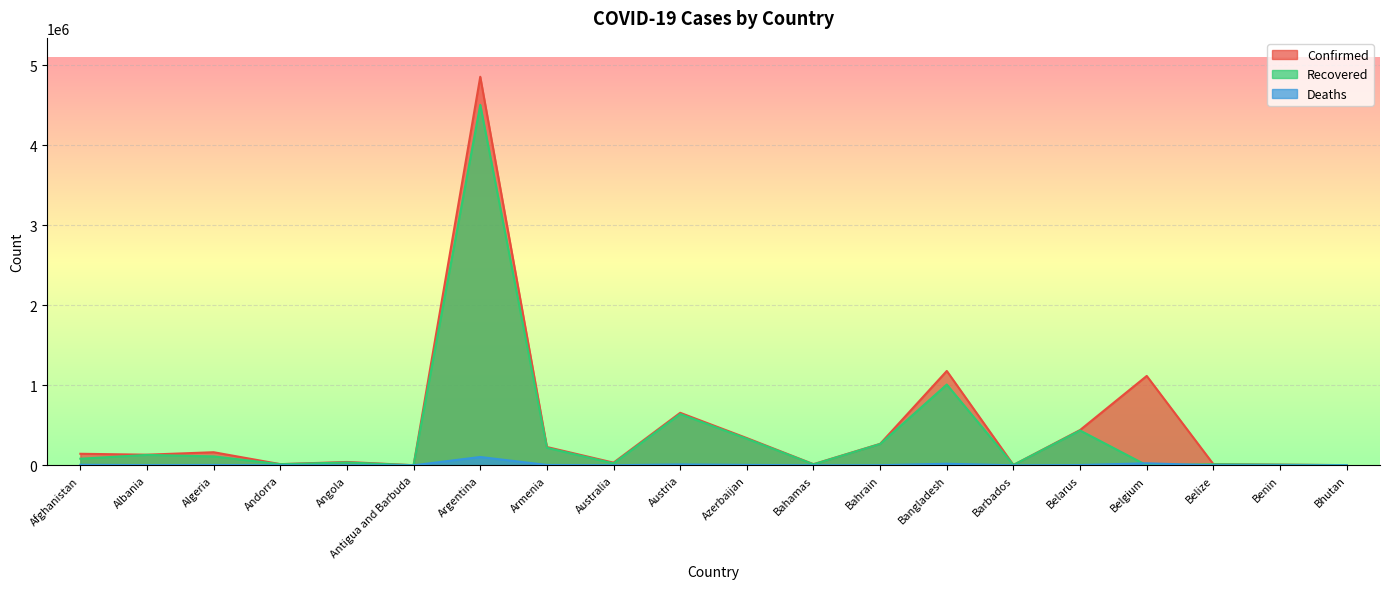

List the labels in order of Deaths value, smallest first.

Bhutan, Antigua and Barbuda, Barbados, Benin, Andorra, Bahamas, Belize, Australia, Angola, Bahrain, Albania, Belarus, Algeria, Armenia, Azerbaijan, Afghanistan, Austria, Bangladesh, Belgium, Argentina